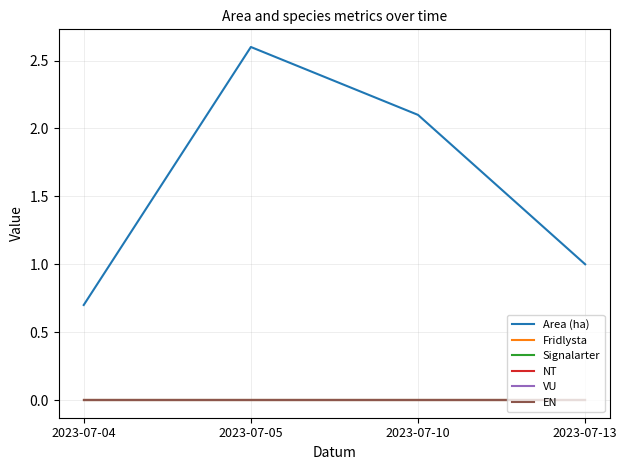

What is the spread (max minus min) of values at 2023-07-05?

2.6